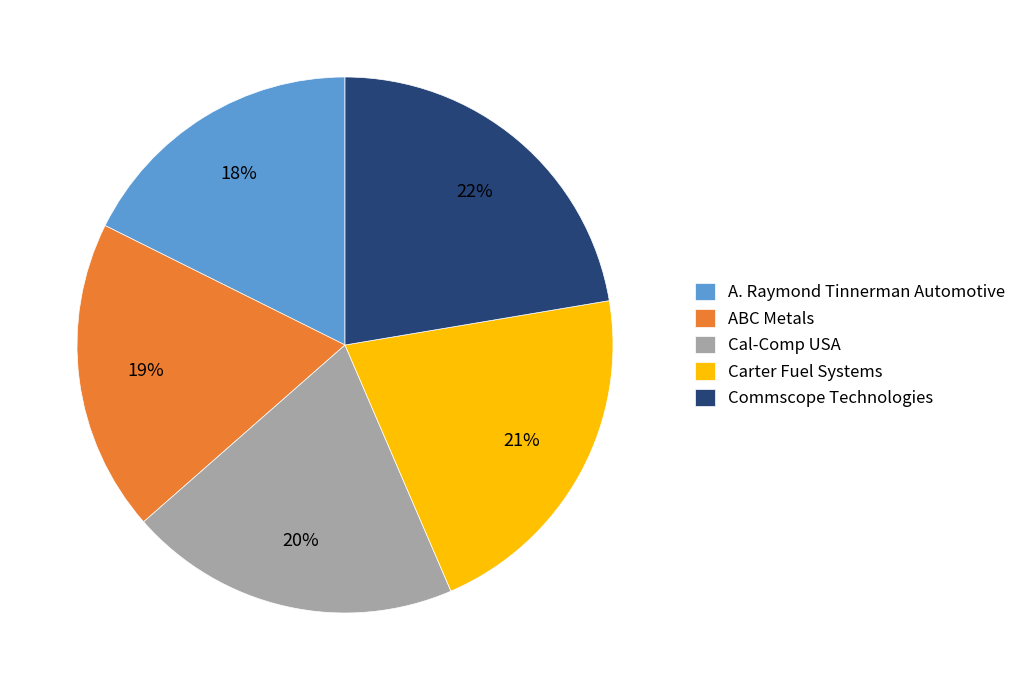

To the nearest percent, what is the average slice percentage?

20%